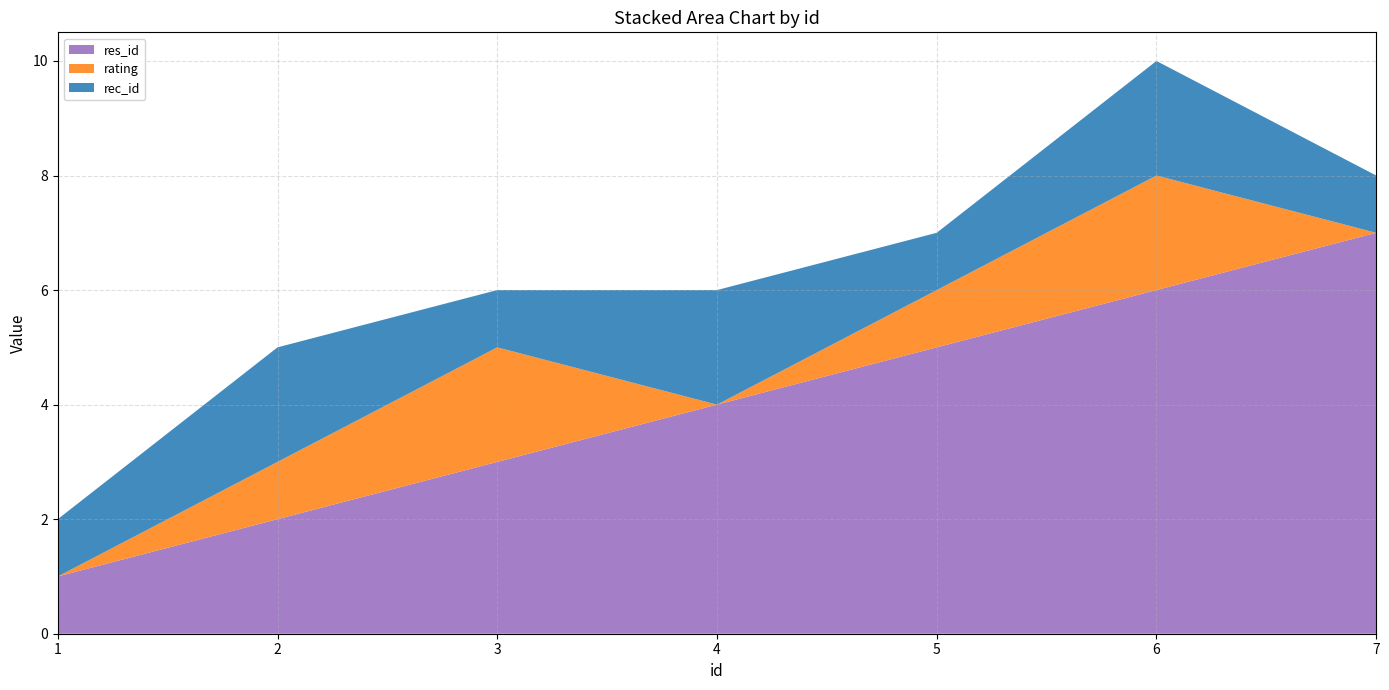

Reading right to left, extract all data points from this chart.

res_id: 7=7	6=6	5=5	4=4	3=3	2=2	1=1
rating: 7=0	6=2	5=1	4=0	3=2	2=1	1=0
rec_id: 7=1	6=2	5=1	4=2	3=1	2=2	1=1